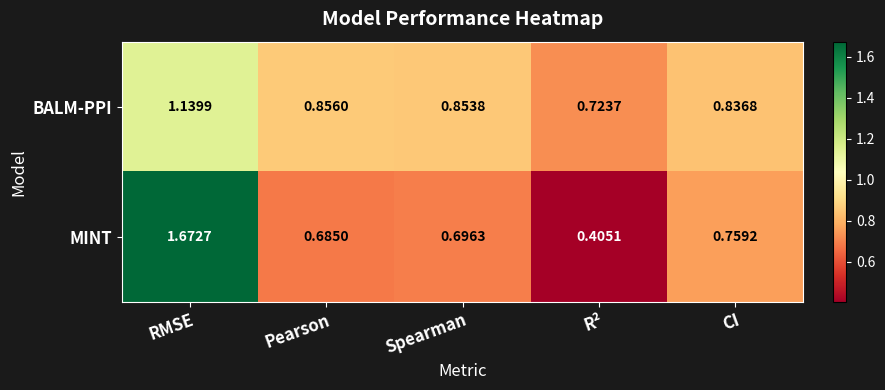

List the labels in order of BALM-PPI value, smallest first.

R², CI, Spearman, Pearson, RMSE